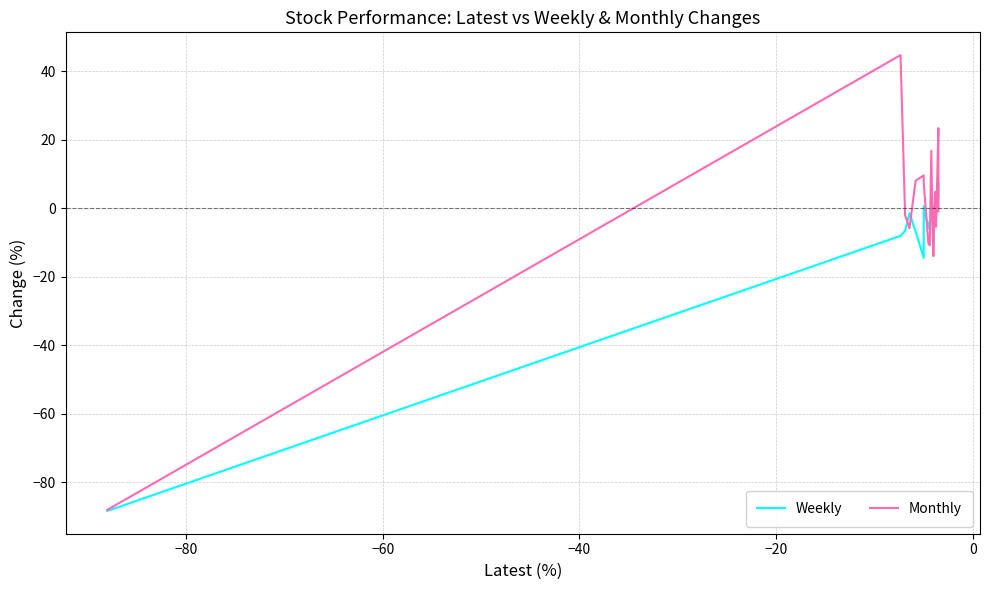

How many lines are shown in the chart?

2